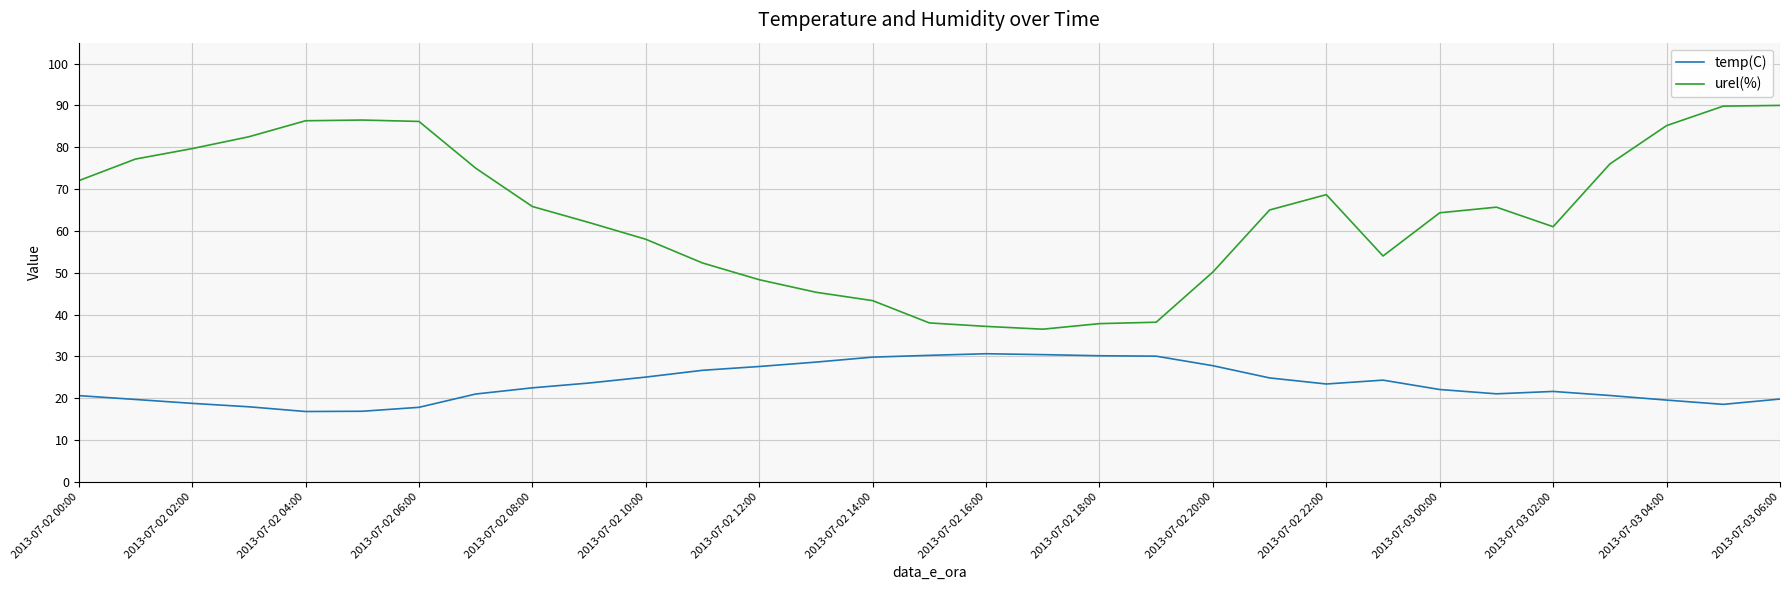

What is the smallest value displayed?

16.8